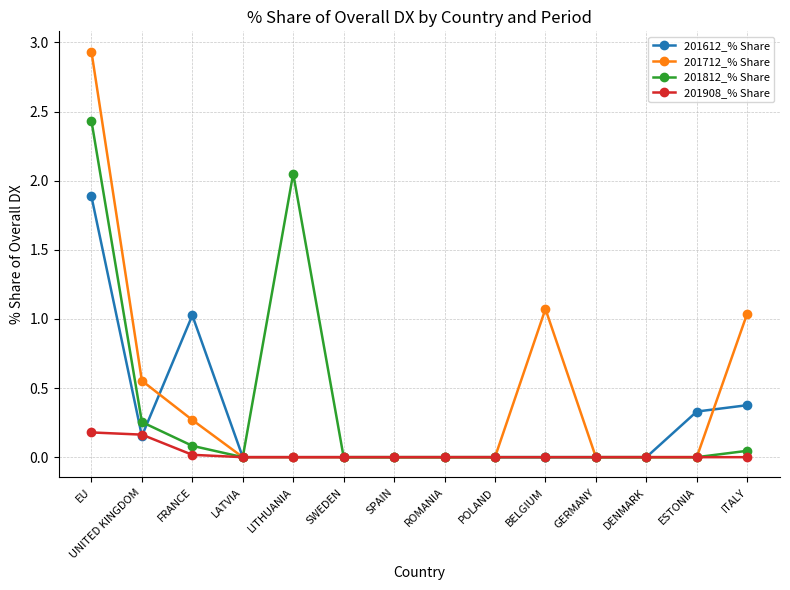

How many data points does each series have?

14